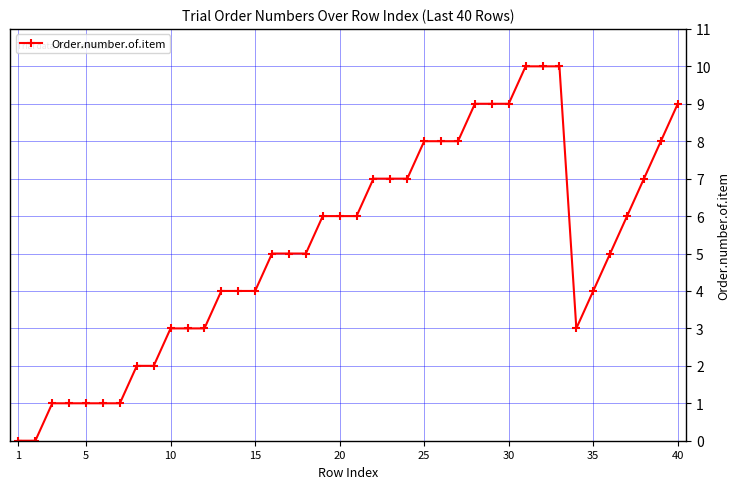

What is the value of the 30th point from the left?

9